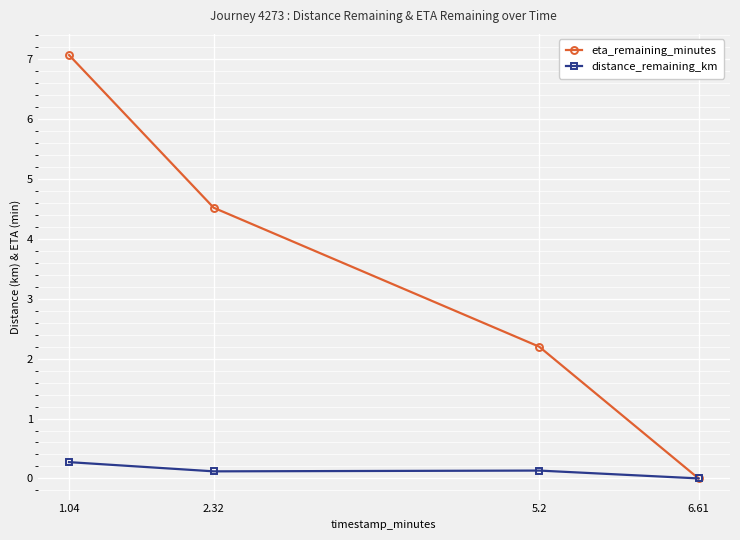

Where is distance_remaining_km nearest to the value 0?

6.61